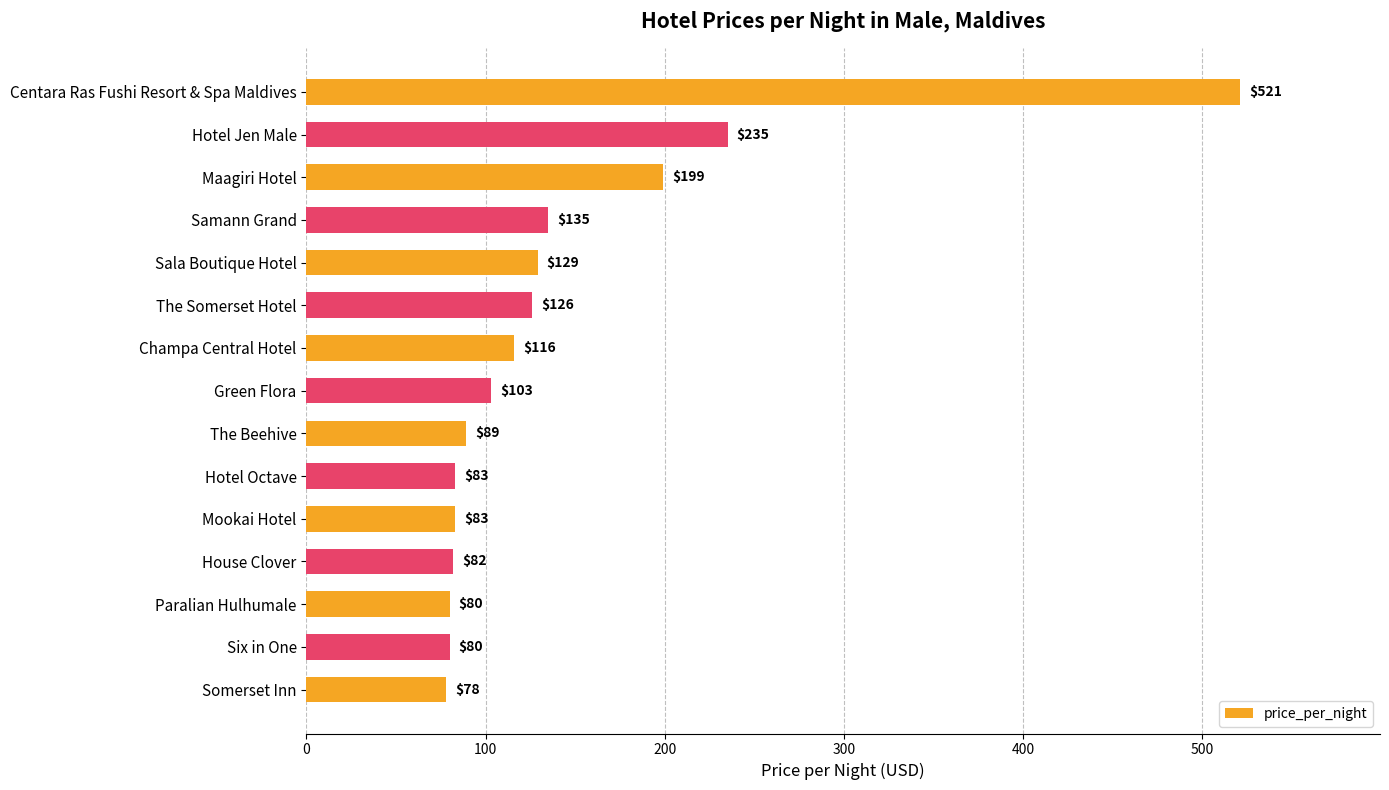

What value does the data have at Samann Grand, to the nearest 5?

135